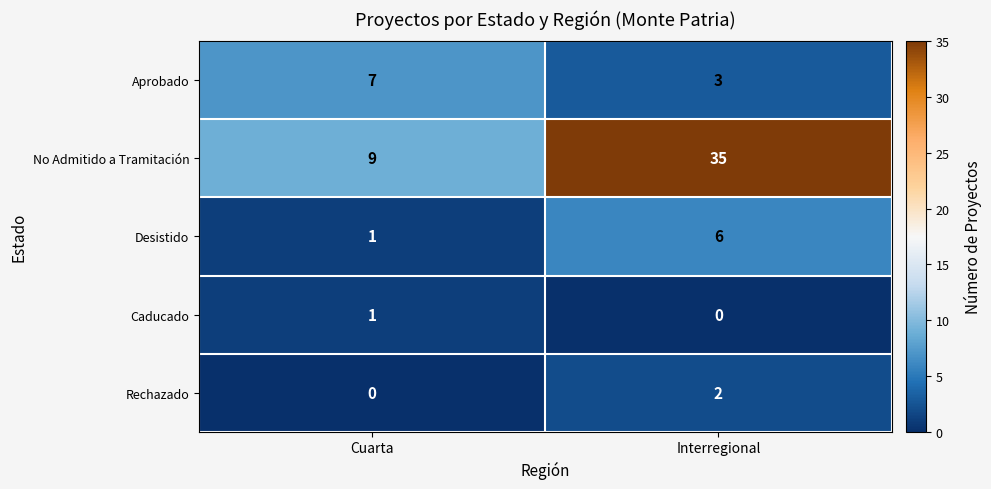

At which category is the sum across all series the highest?

Interregional